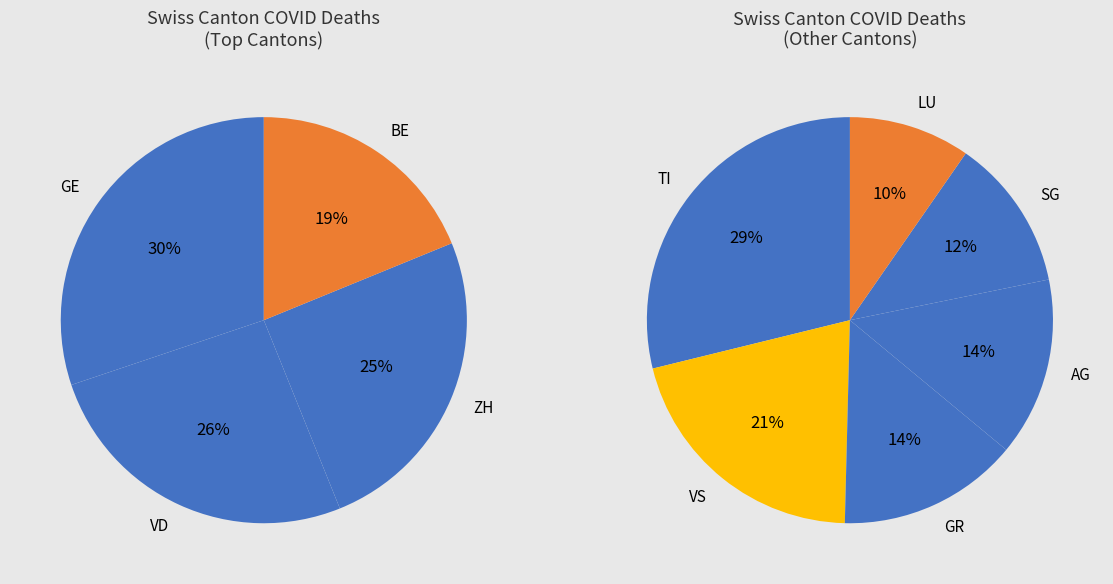

To the nearest percent, what is the difference between the 2 and values slice percentages?

12%